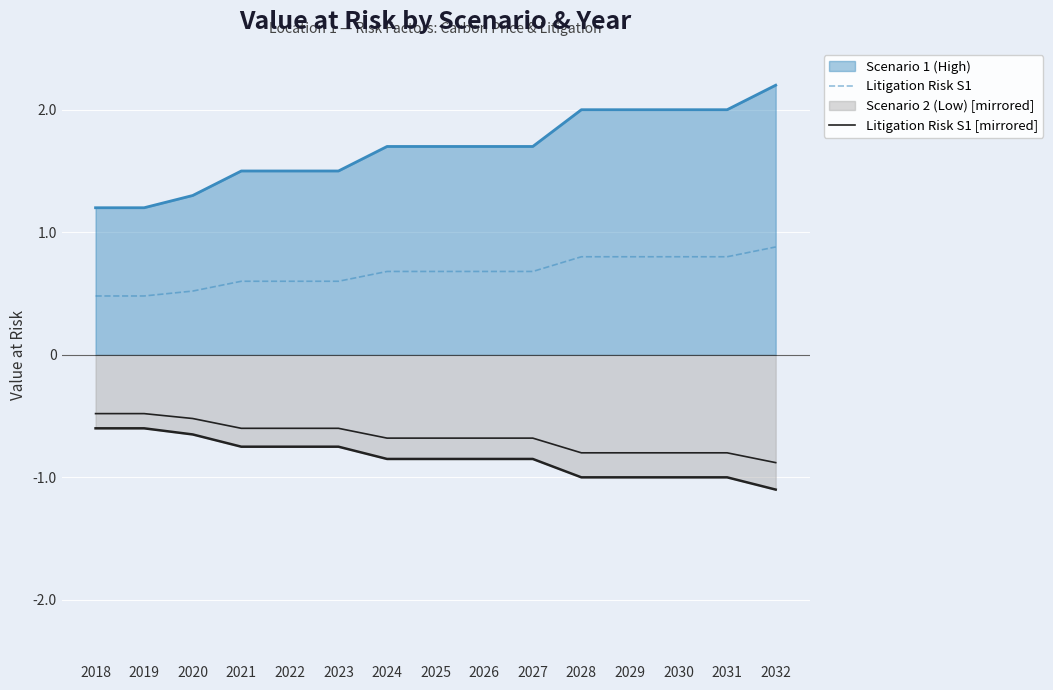

The value of Litigation Risk S1 at 2028 is 0.8. True or false?

True